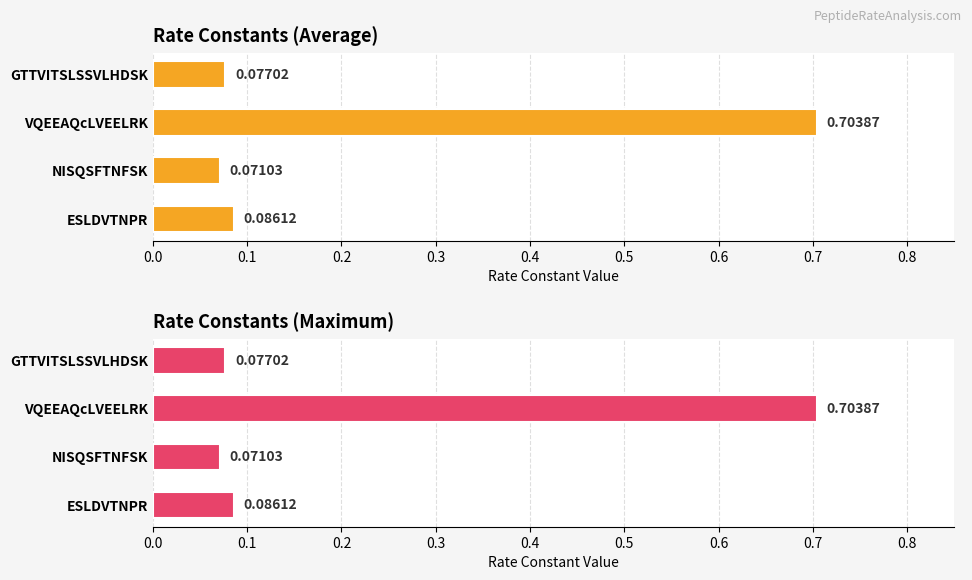

Which series changed the most between ESLDVTNPR and VQEEAQcLVEELRK?

RateConstants